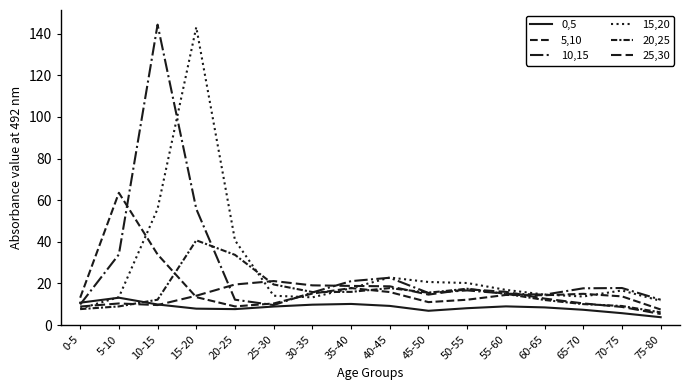

True or false: 0,5 and 5,10 intersect in this chart.

False